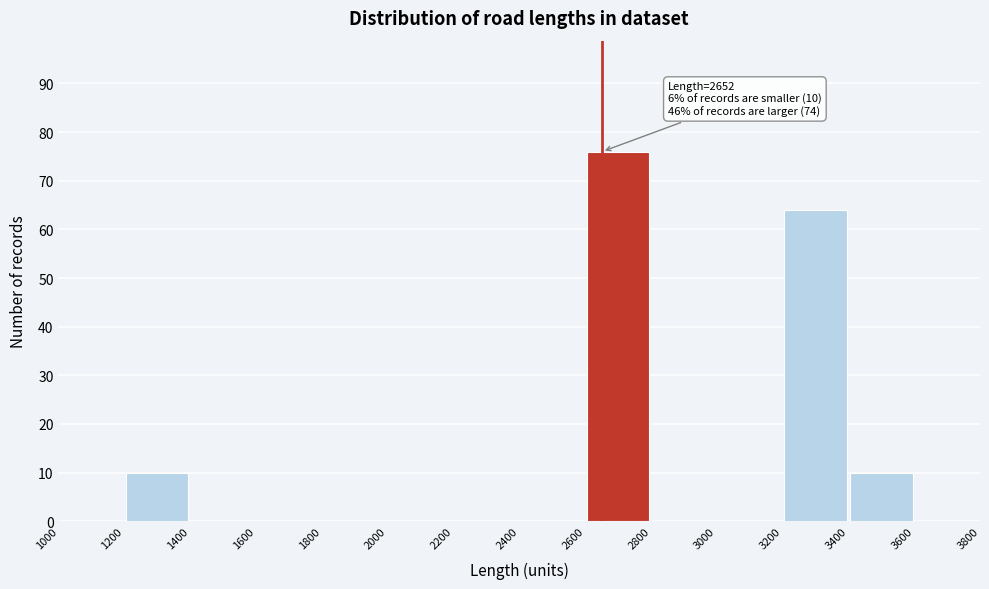

Over which range of the x-axis is the bar tallest?

2600 to 2800